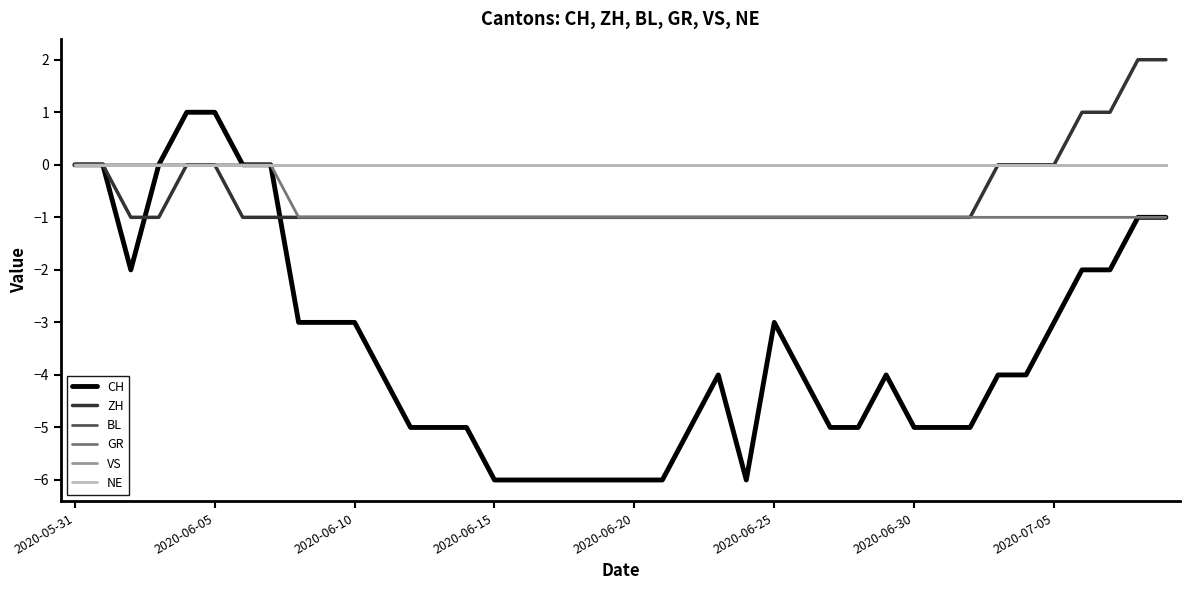

At how many categories does at least one series exceed -2?

40